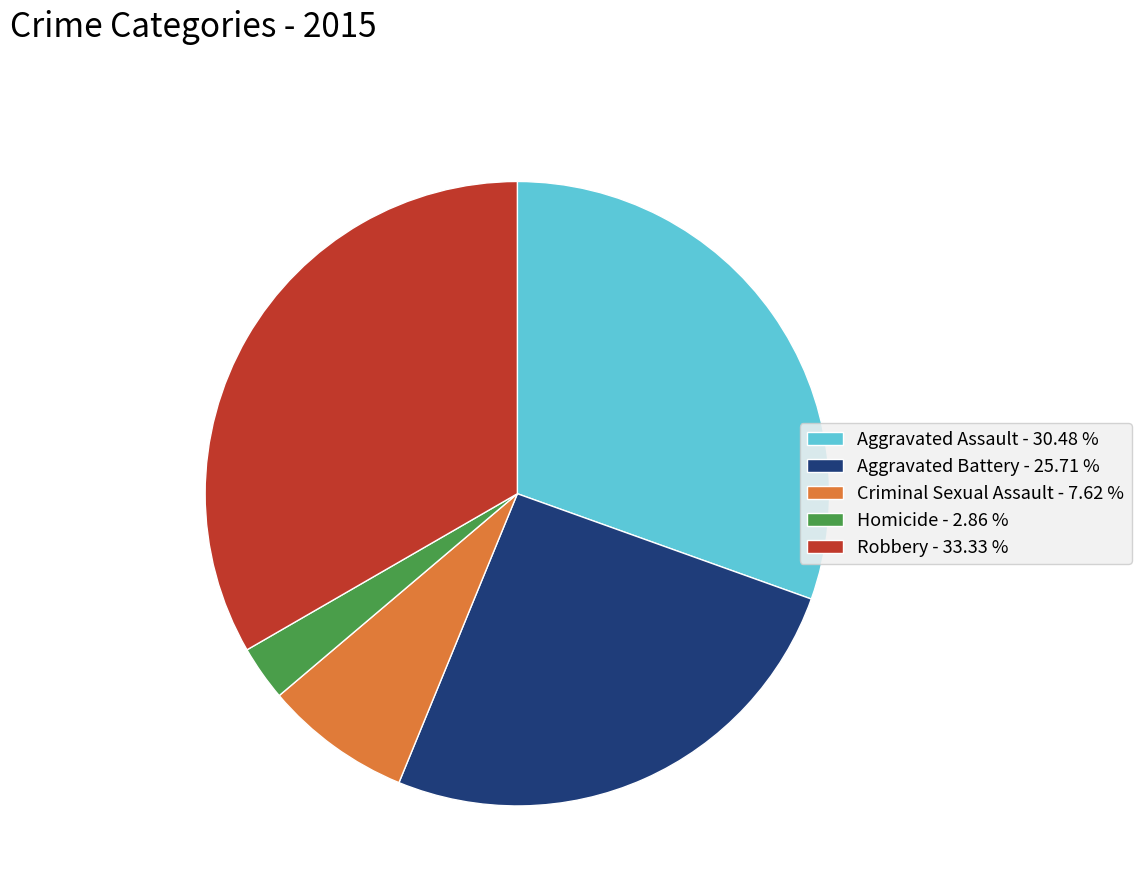

Does Aggravated Battery account for over 50% of the chart?

No